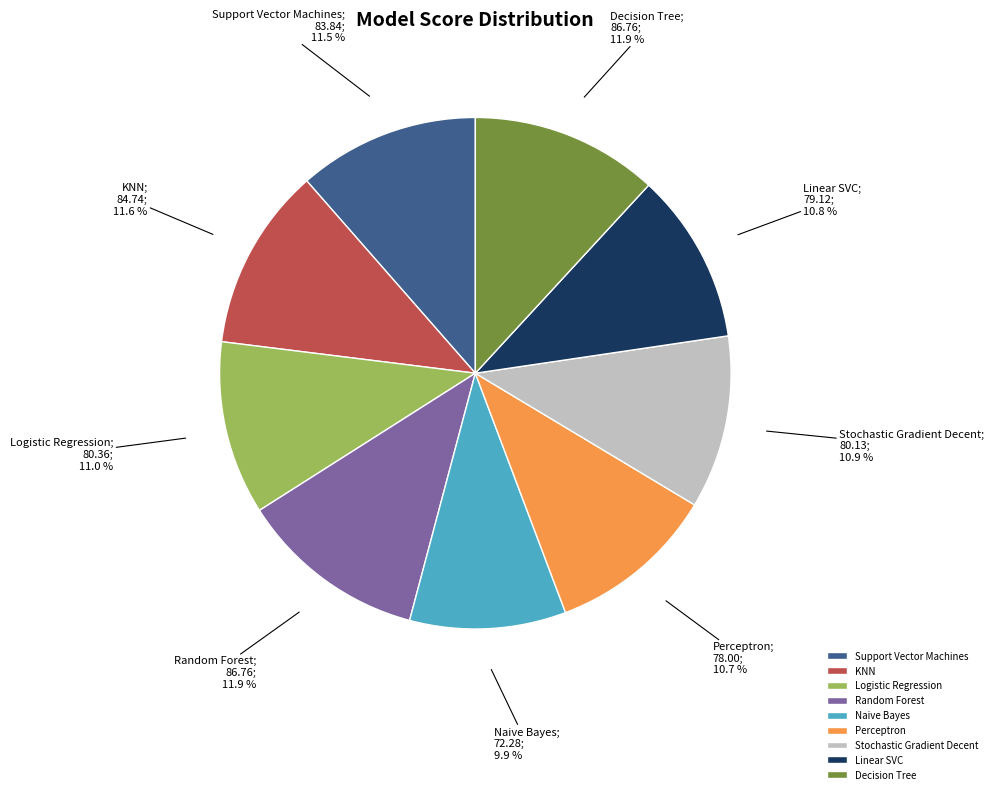

Do Random Forest and KNN together represent more than half of the pie?

No